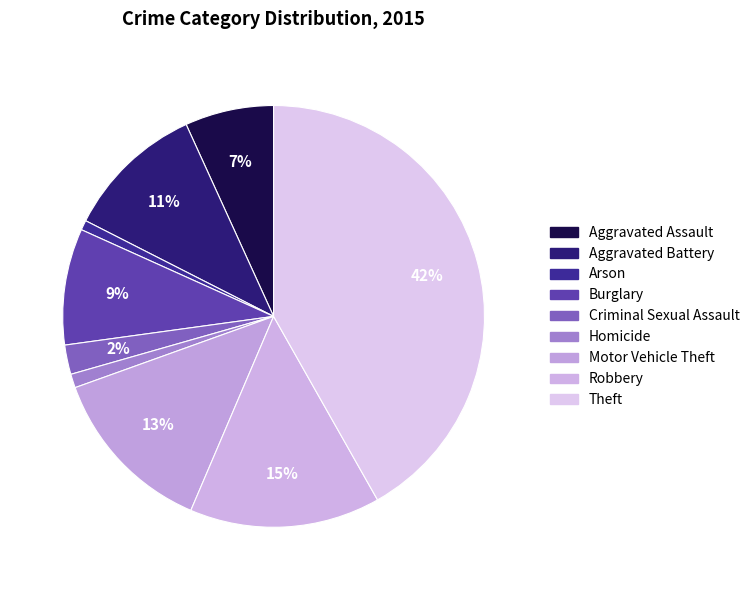

Combined, do Aggravated Battery and Robbery account for over 50%?

No